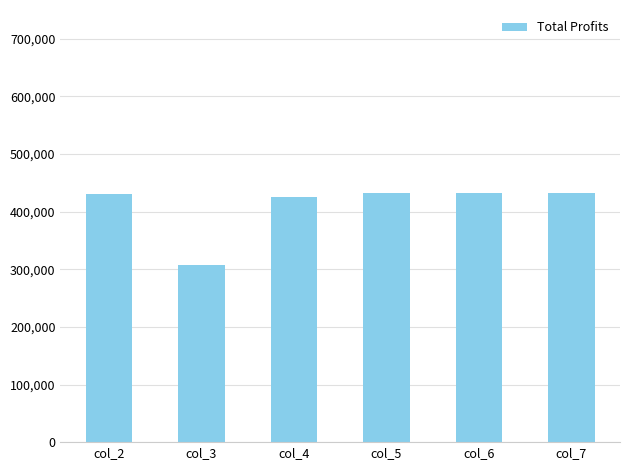

True or false: the data shows 430500.7 at col_2.

True